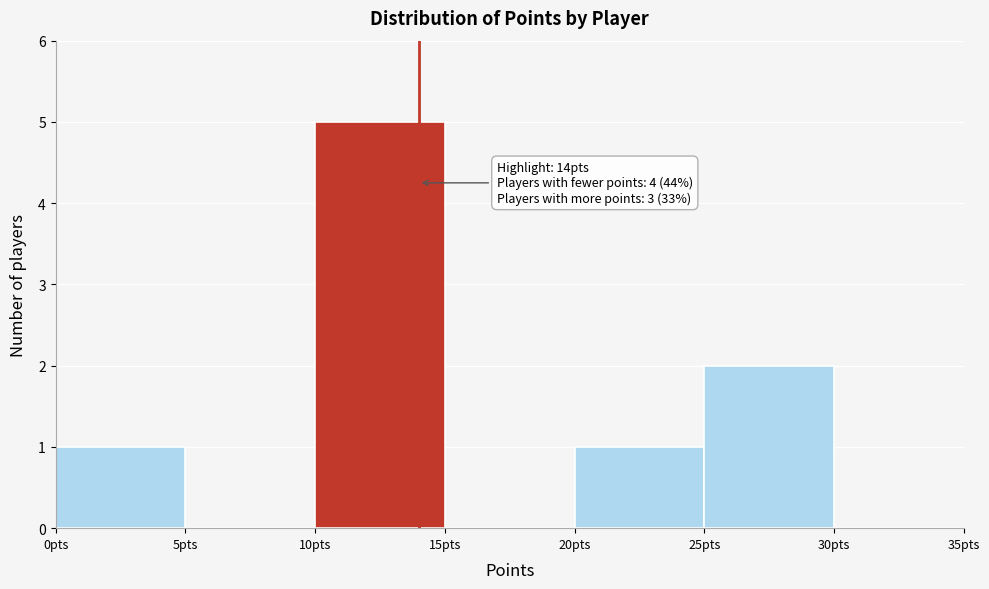

Which range on the x-axis has the tallest bar?

10 to 15